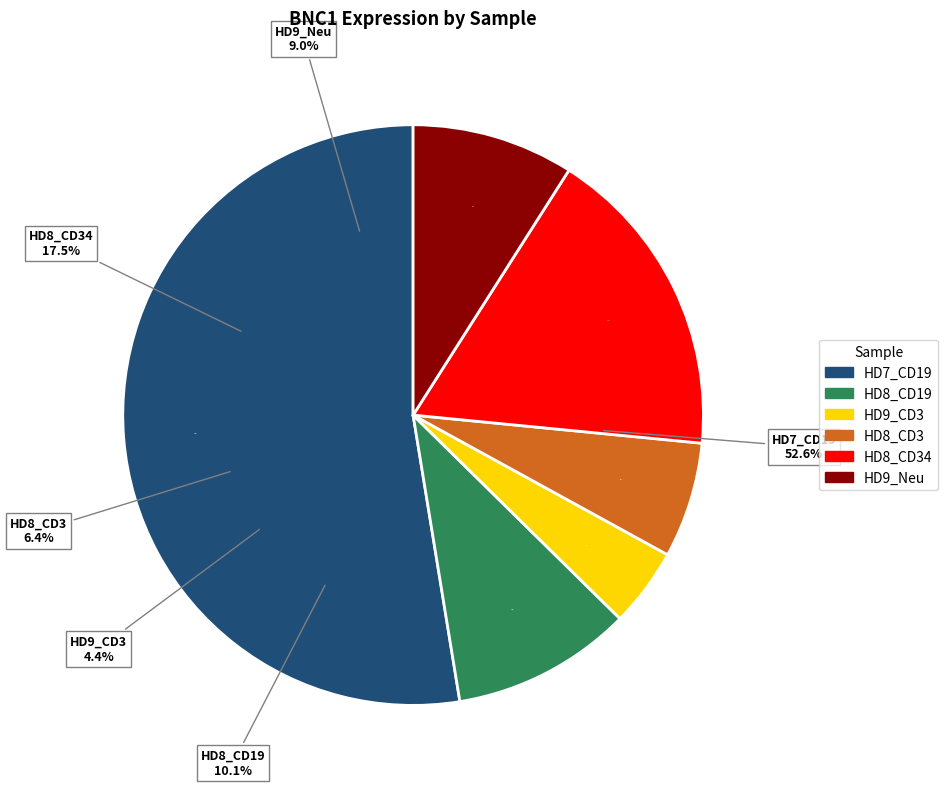

Which category accounts for the majority?

HD7_CD19